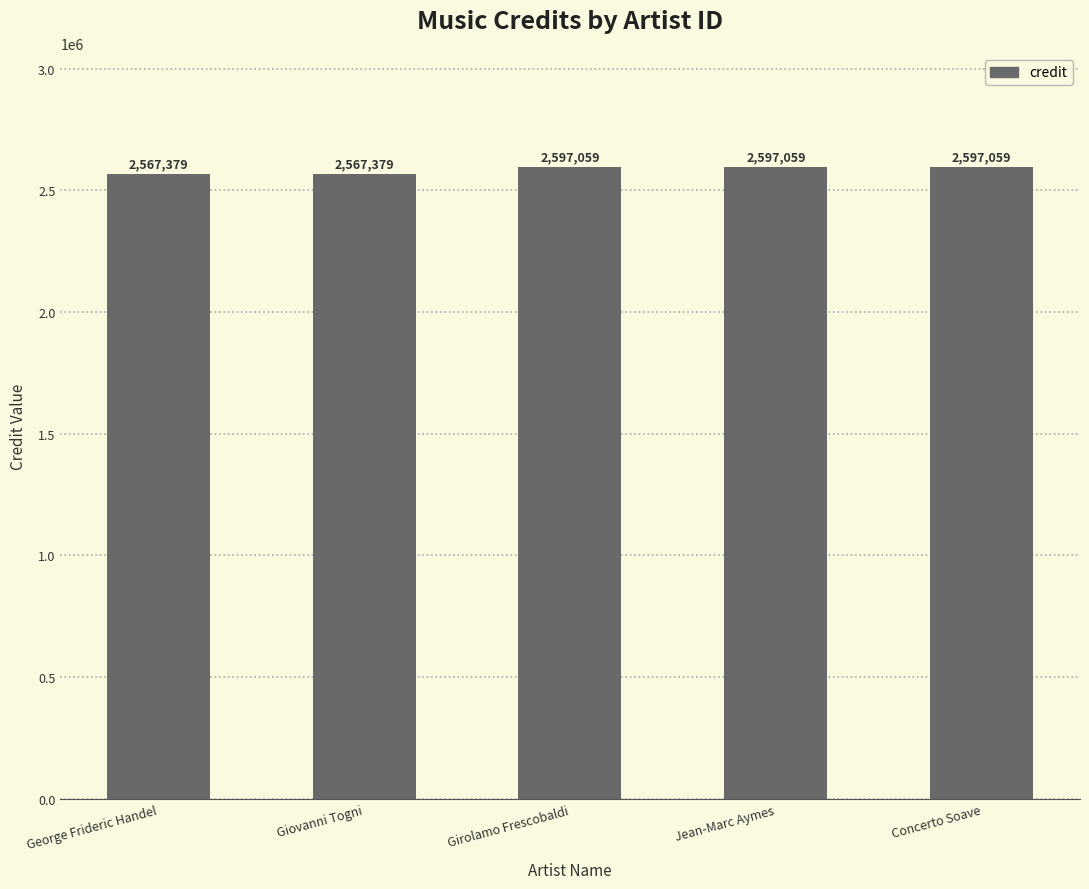

Approximately how many times larger is the value at Concerto Soave compared to Jean-Marc Aymes?

1.0